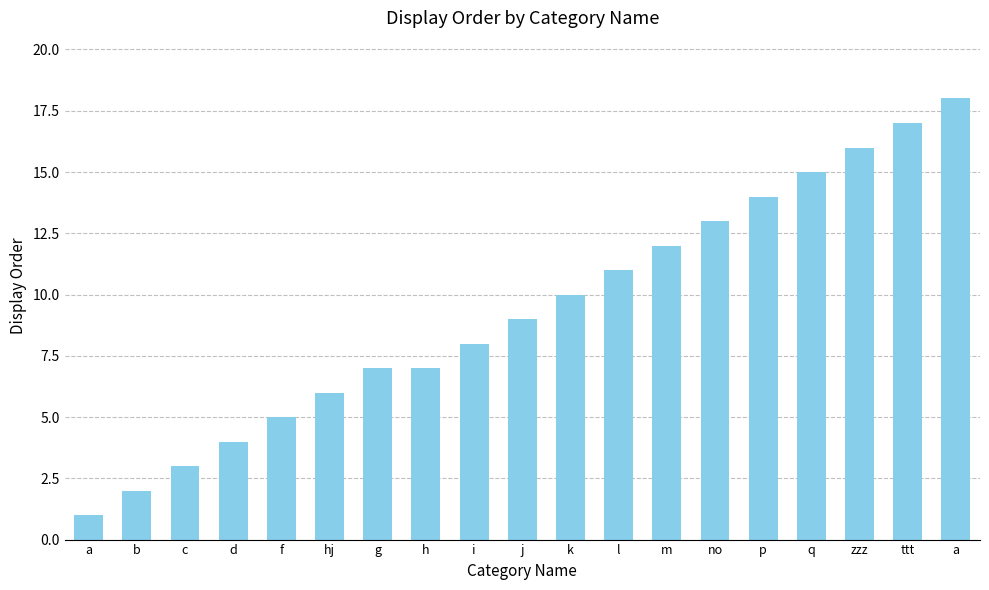

The value at p is 22. True or false?

False